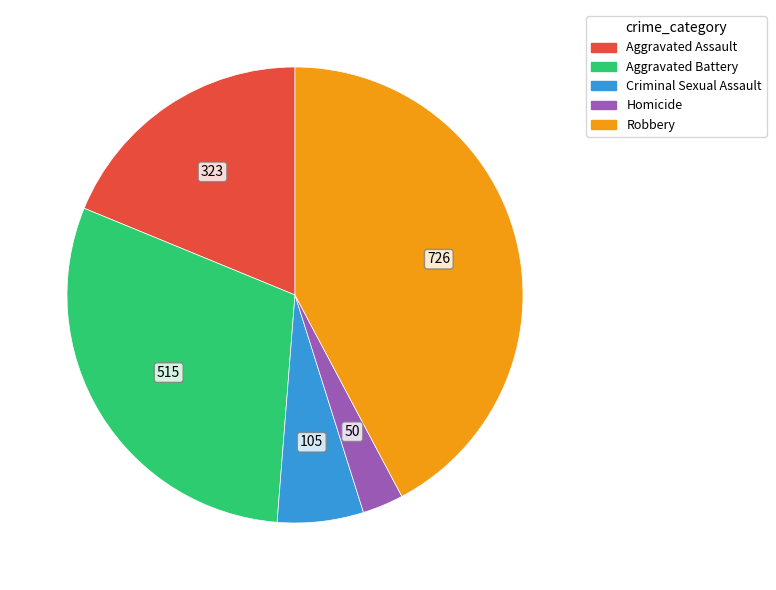

Is the sum of Aggravated Assault and Robbery greater than half?

Yes